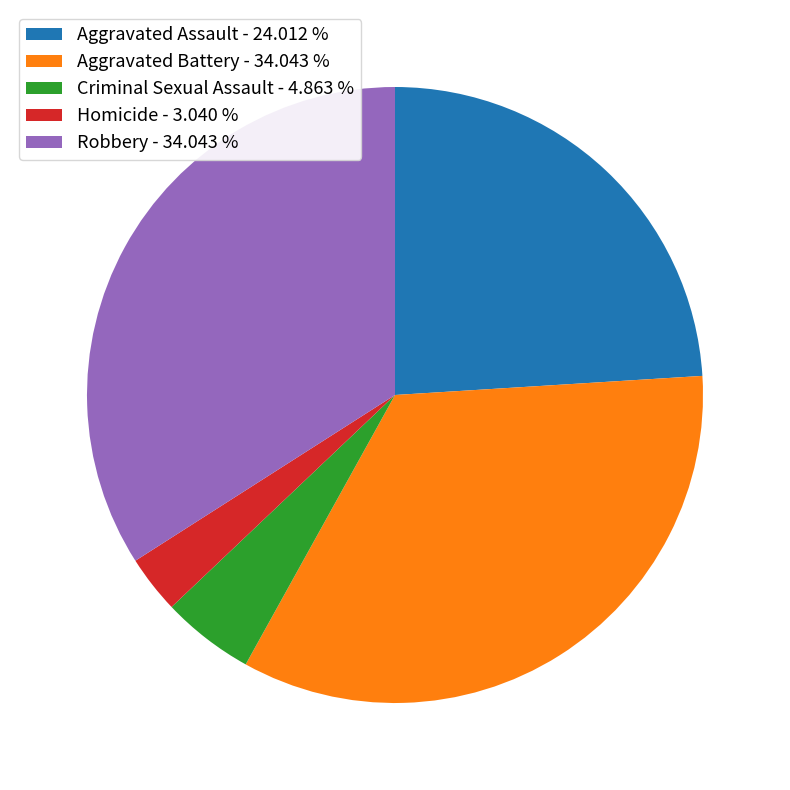

What is the ratio of the value at Robbery - 34.043 % to the value at Criminal Sexual Assault - 4.863 %?

7.0